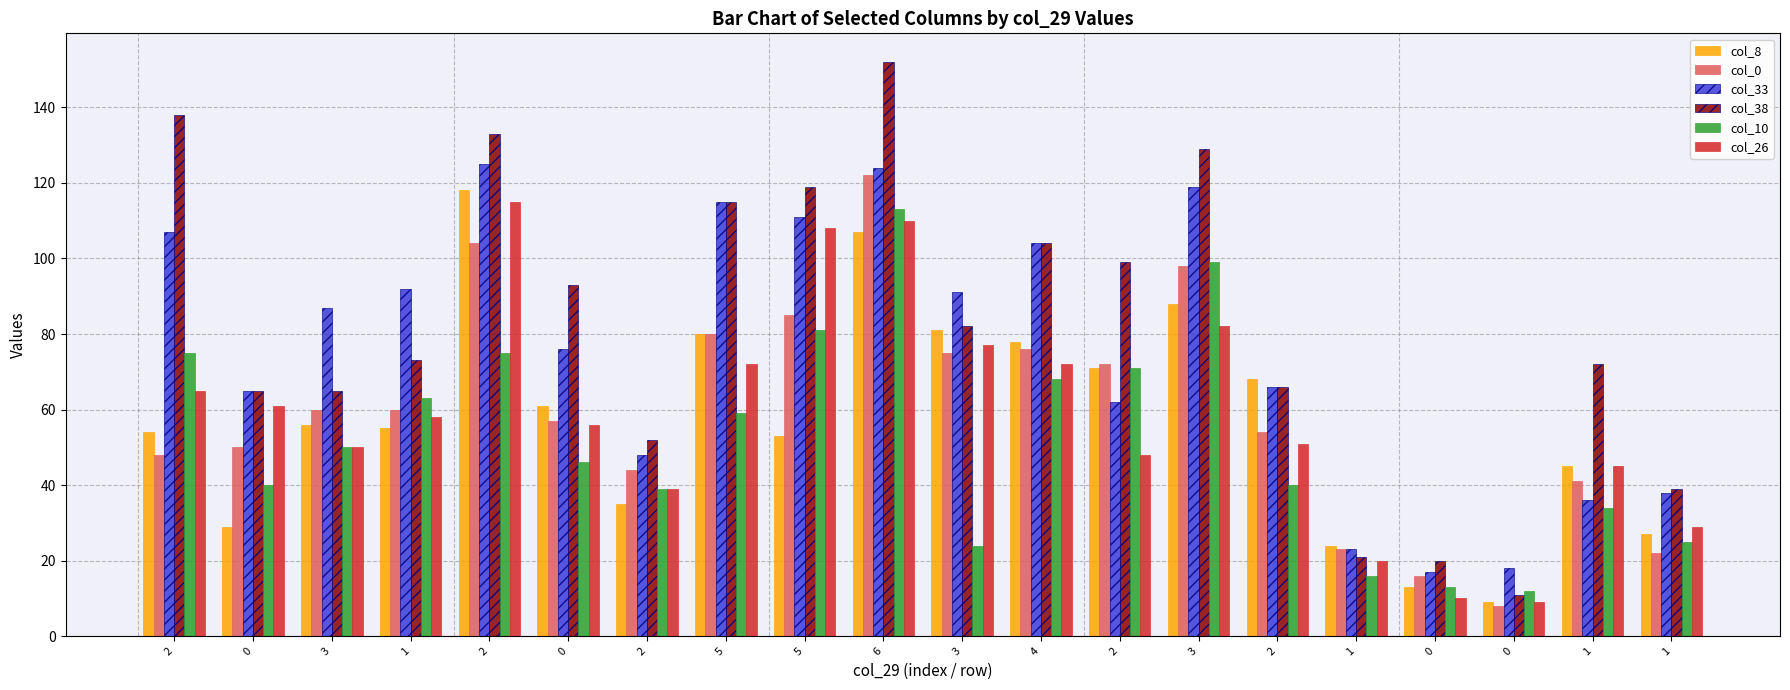

Which series has the largest range (max minus min)?

col_38